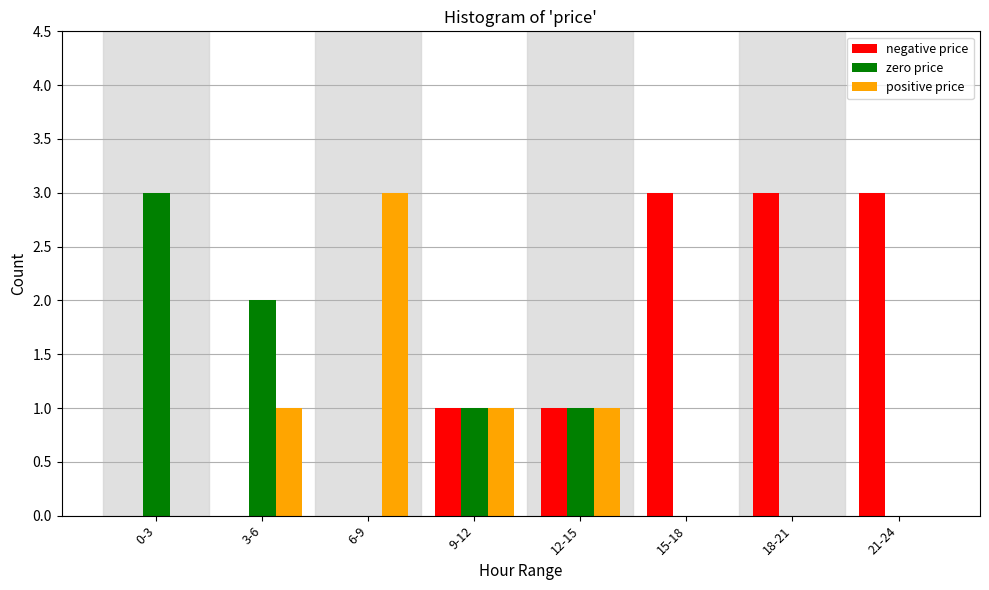

Reading left to right, transcribe all the data shown in this chart.

negative price: 0-3=0	3-6=0	6-9=0	9-12=1	12-15=1	15-18=3	18-21=3	21-24=3
zero price: 0-3=3	3-6=2	6-9=0	9-12=1	12-15=1	15-18=0	18-21=0	21-24=0
positive price: 0-3=0	3-6=1	6-9=3	9-12=1	12-15=1	15-18=0	18-21=0	21-24=0